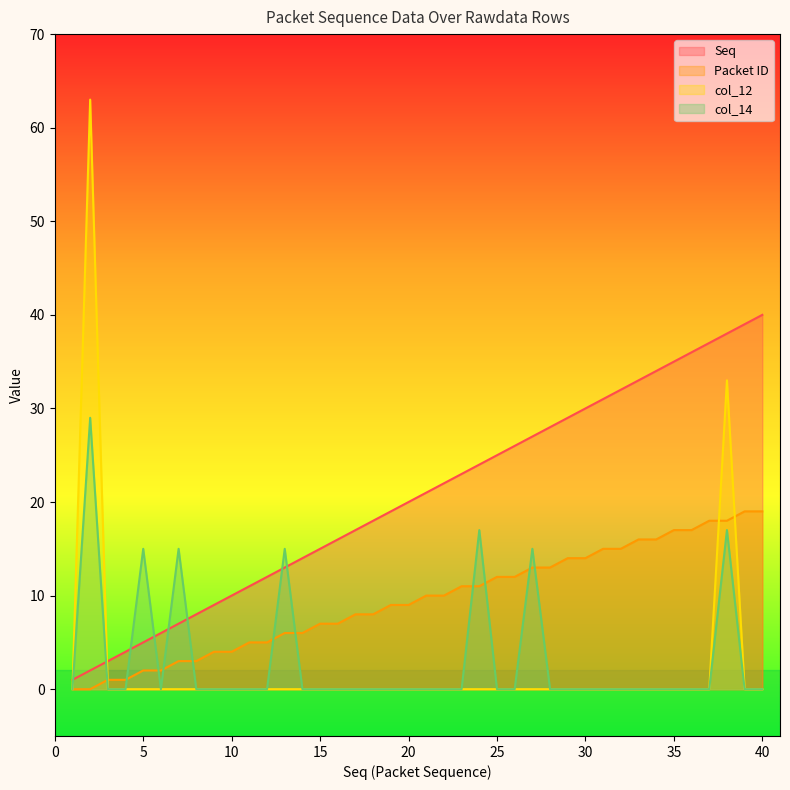

How many positive values does the col_14 series have?

7